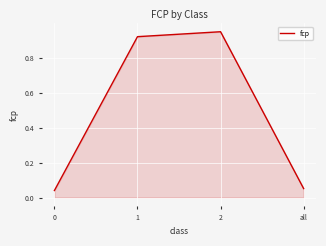

At which category does the data reach its first local peak?

2